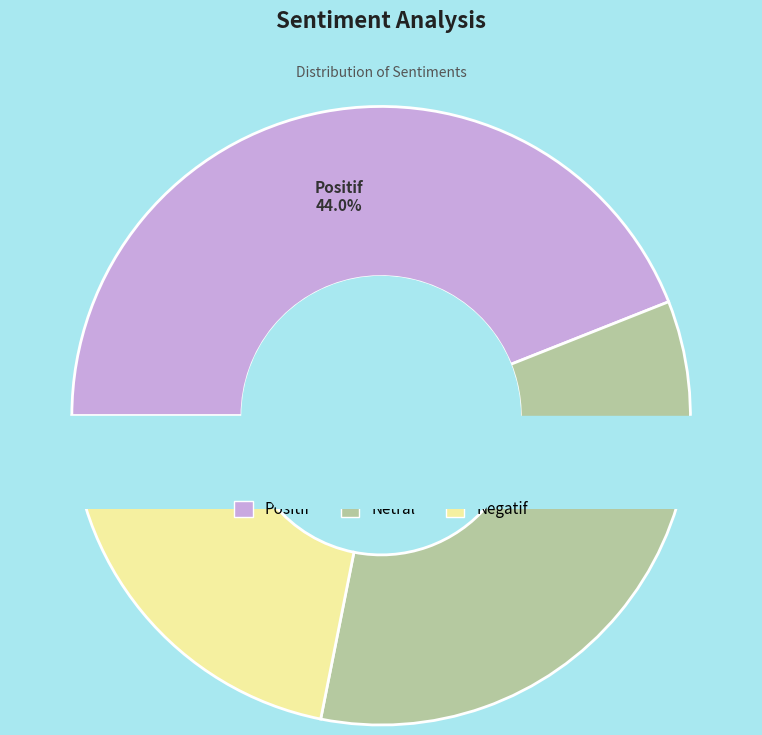

What percentage is the Netral slice, to the nearest percent?

34%